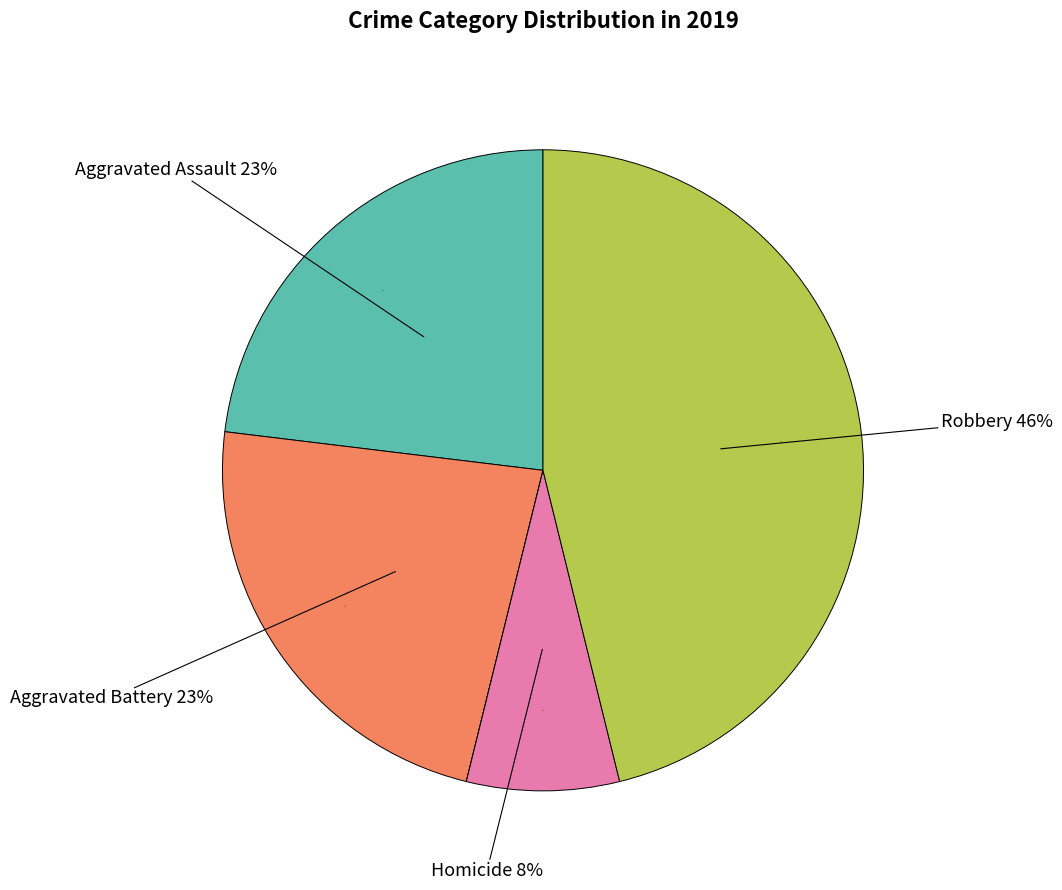

Which category has the biggest portion of the pie?

Robbery